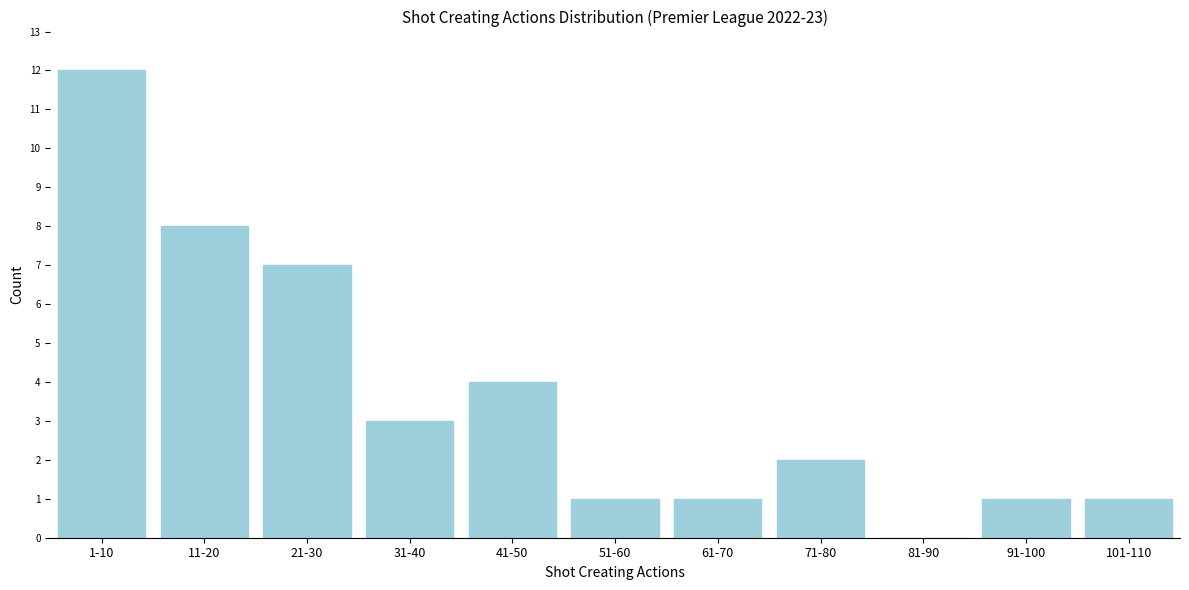

Reading left to right, what are all the values shown in this chart?

1-10=12	11-20=8	21-30=7	31-40=3	41-50=4	51-60=1	61-70=1	71-80=2	81-90=0	91-100=1	101-110=1